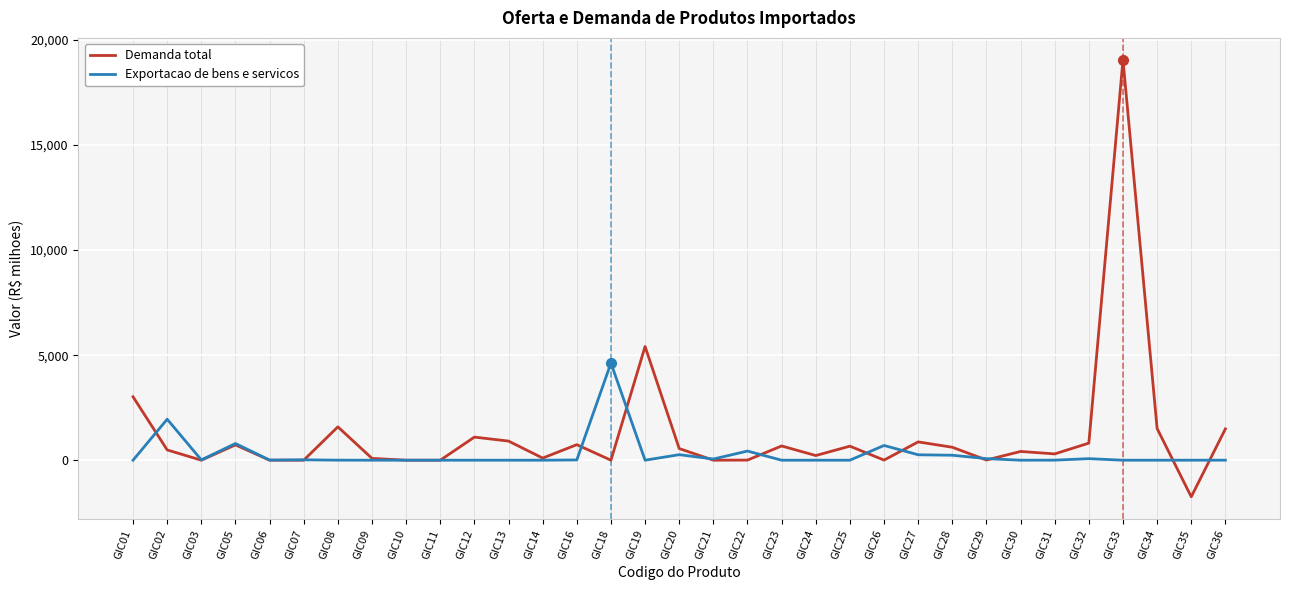

What is the difference between the highest and lowest values at GIC31?

296.9